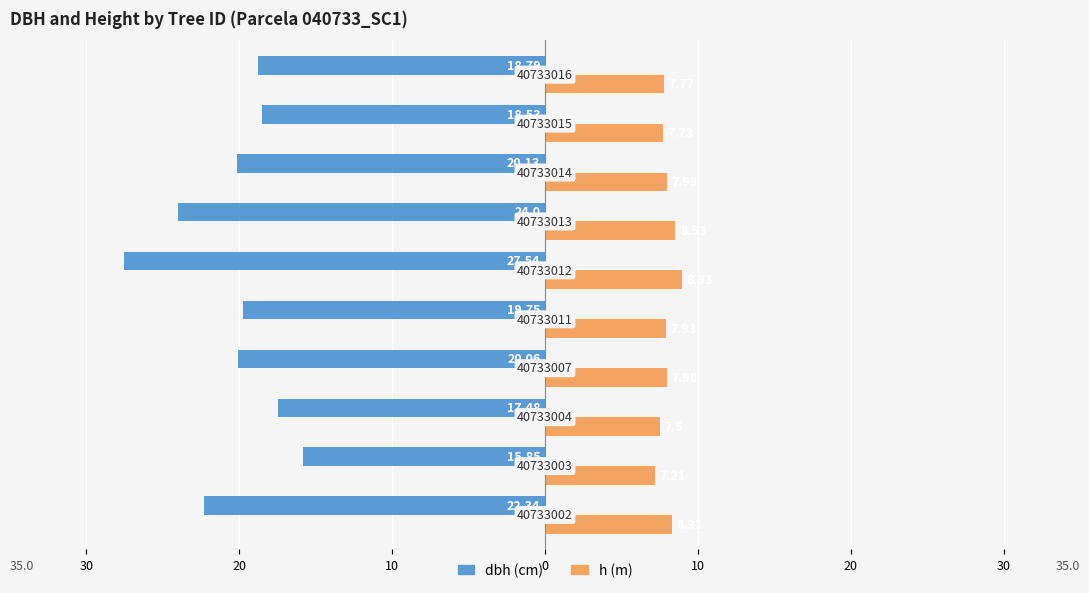

What is the difference between the maximum and minimum values in the dbh (cm) series?

11.7